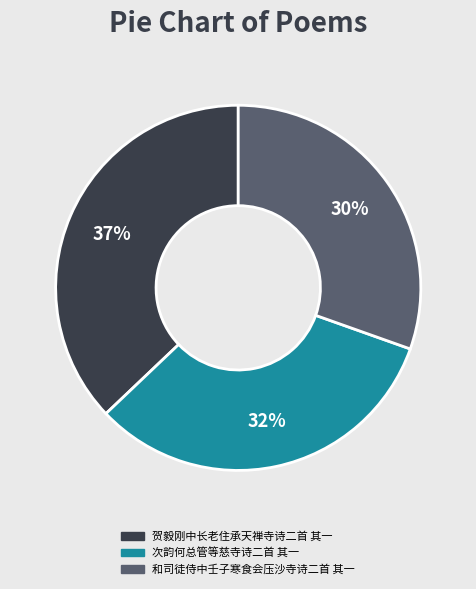

True or false: 和司徒侍中壬子寒食会压沙寺诗二首 其一 accounts for 30% of the total.

True